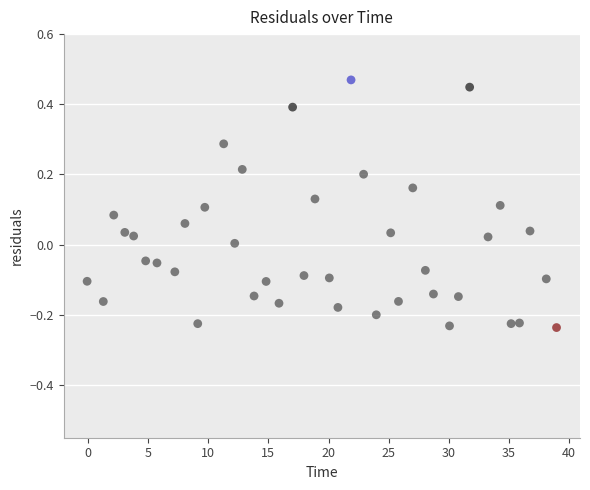

What is the range of X values (max minus min)?

39.0